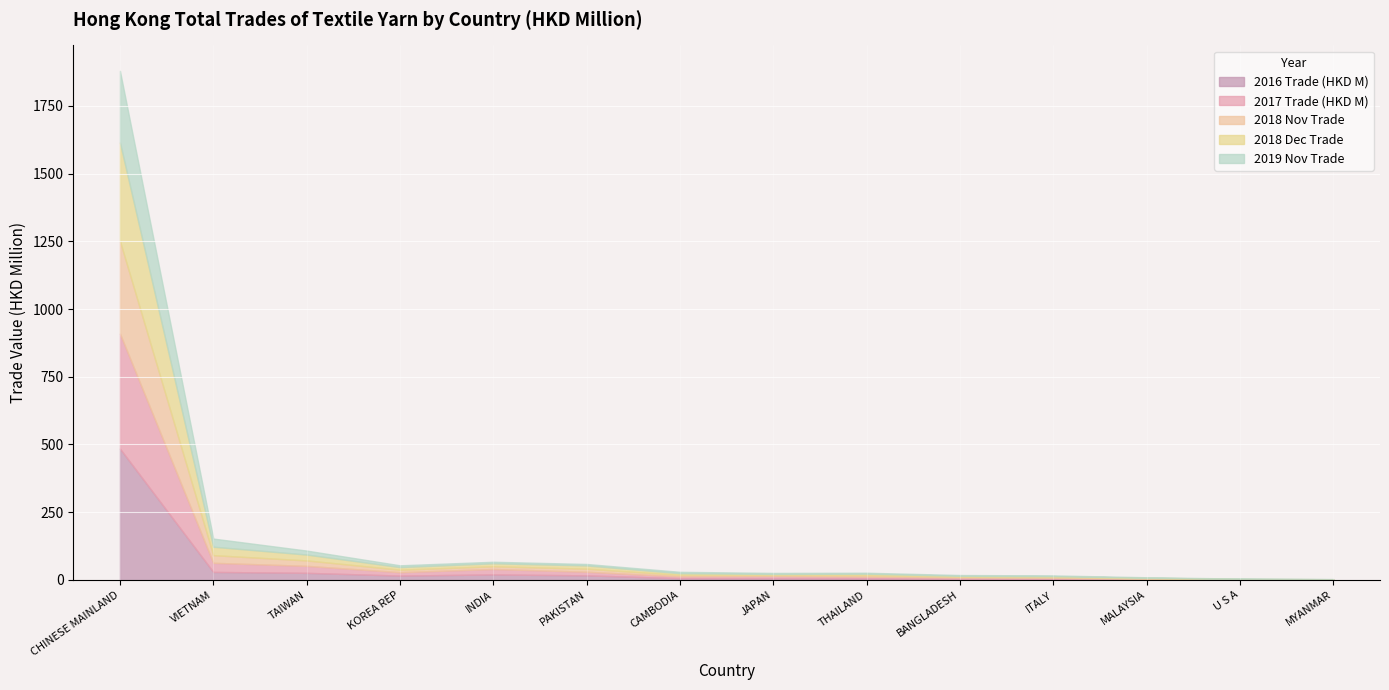

At how many categories does at least one series exceed 407?

1